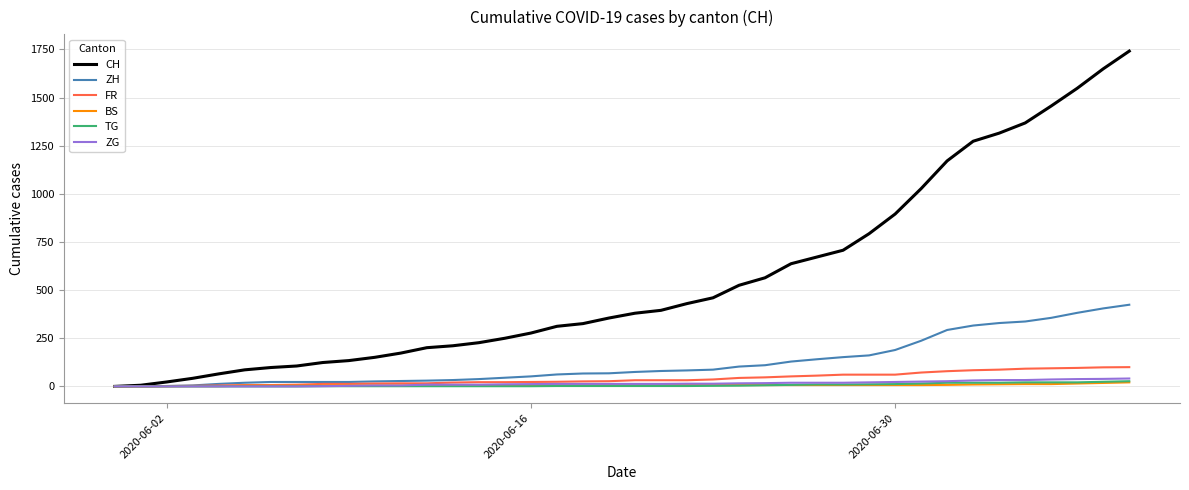

Which series has the largest range (max minus min)?

CH